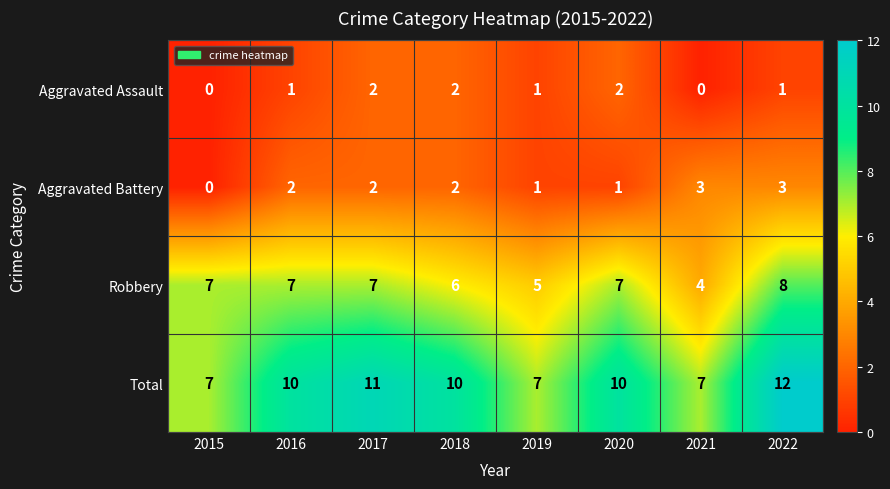

The Robbery series shows 7 at 2015. True or false?

True